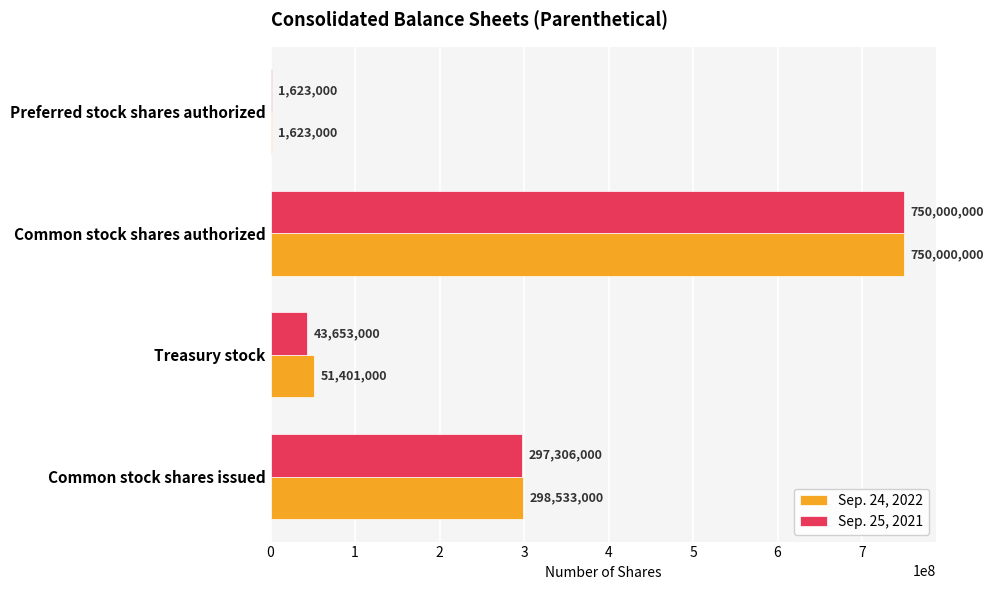

At which category is the sum across all series the highest?

Common stock shares authorized